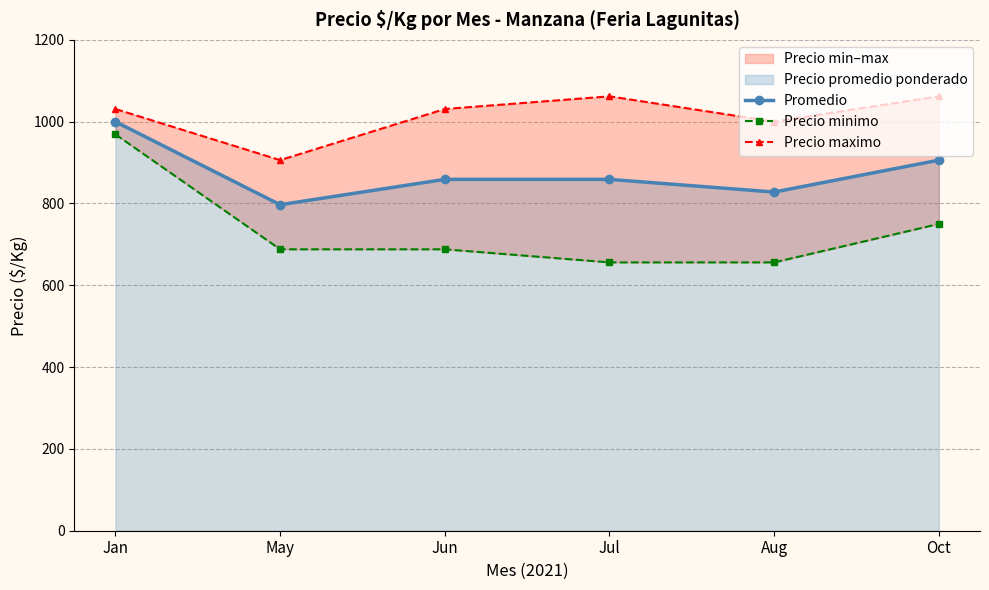

What position from the left is Oct?

6